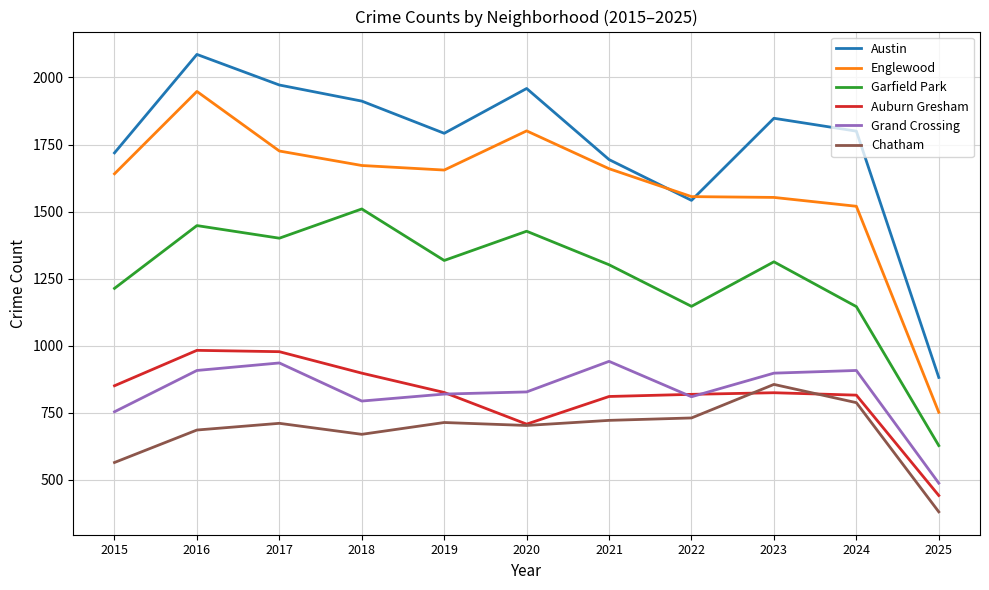

The Grand Crossing series shows 1226 at 2020. True or false?

False